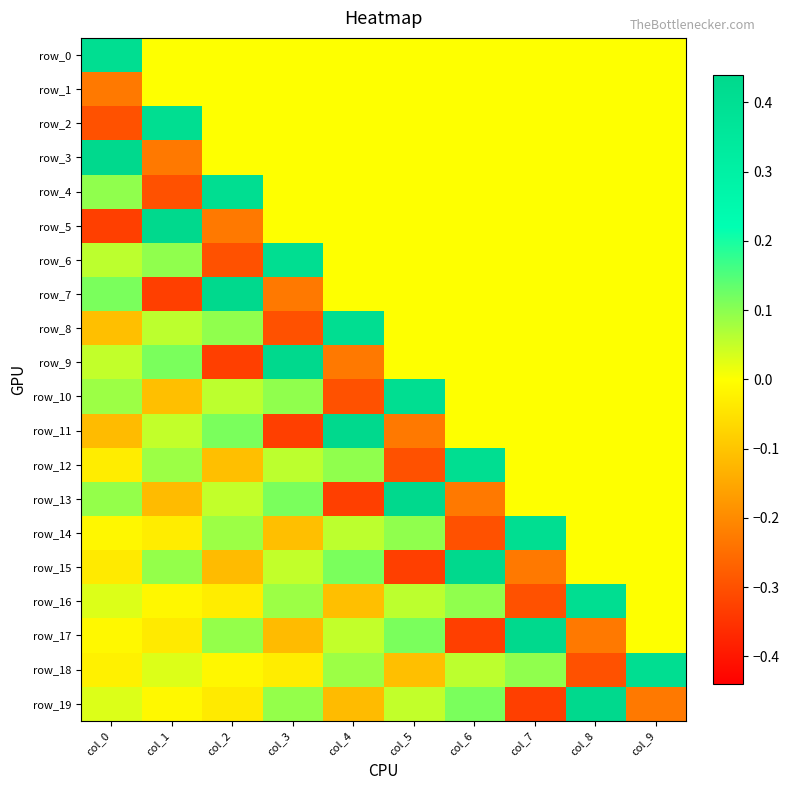

The row_19 series shows 0.0 at col_0. True or false?

True